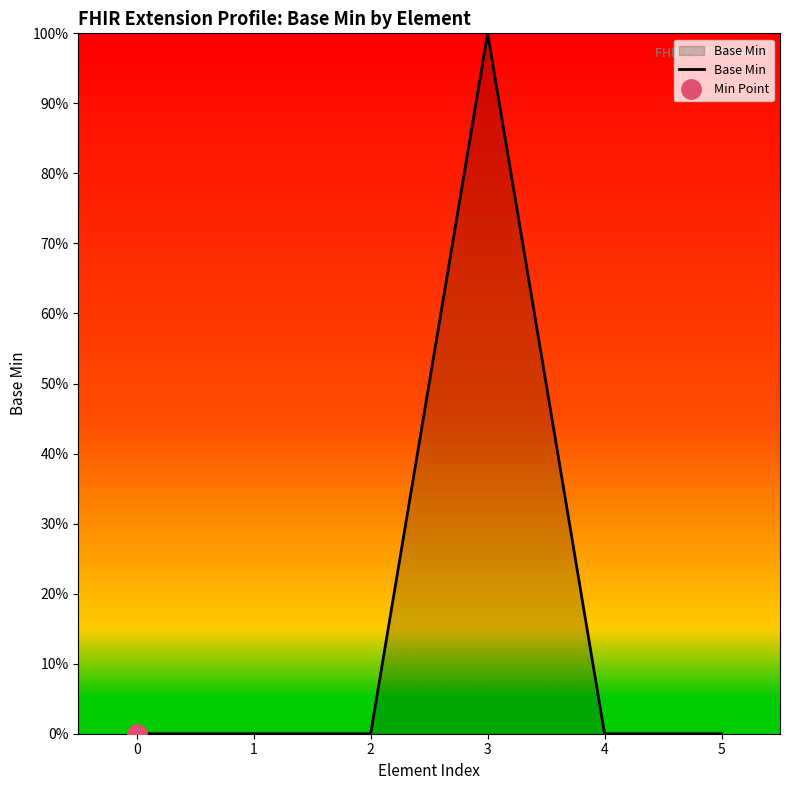

The chart shows a value of 100 at 3. True or false?

True